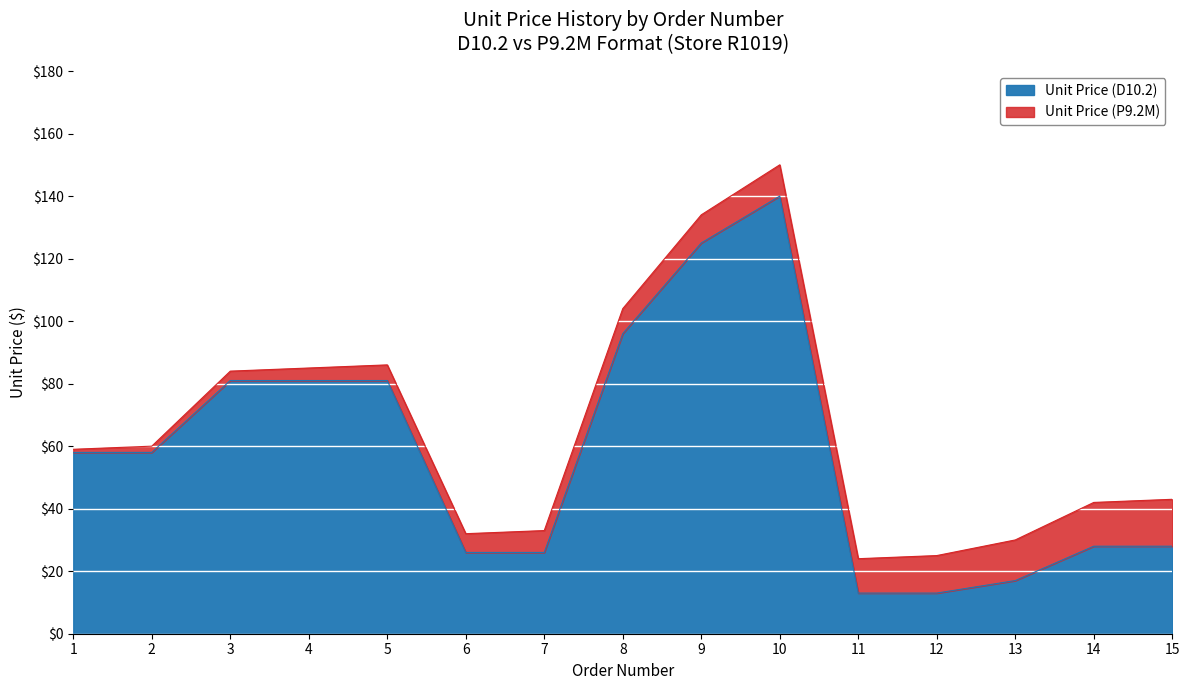

What value does the Unit Price (D10.2) series have at 10, to the nearest 50?

150